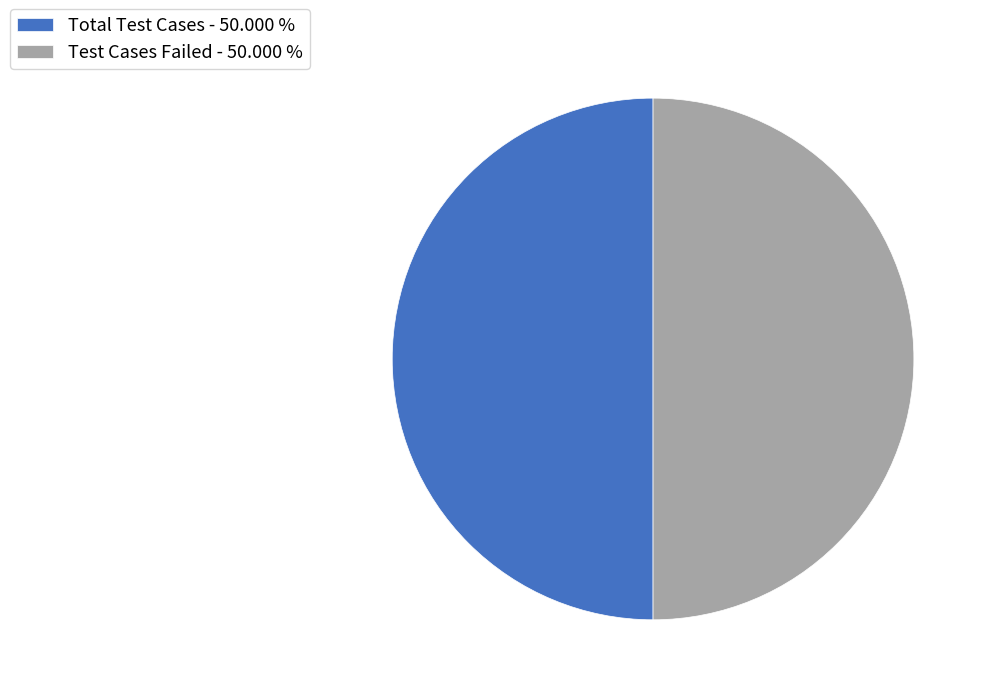

How many segments does this pie chart have?

2